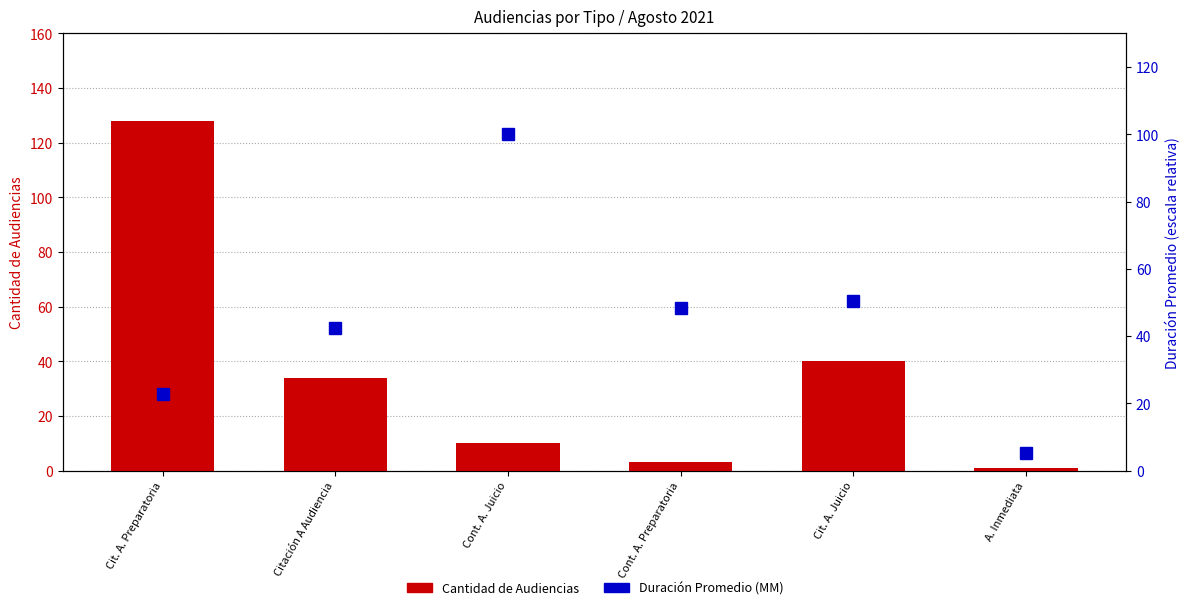

Which label corresponds to the largest value in the chart?

Cit. A. Preparatoria